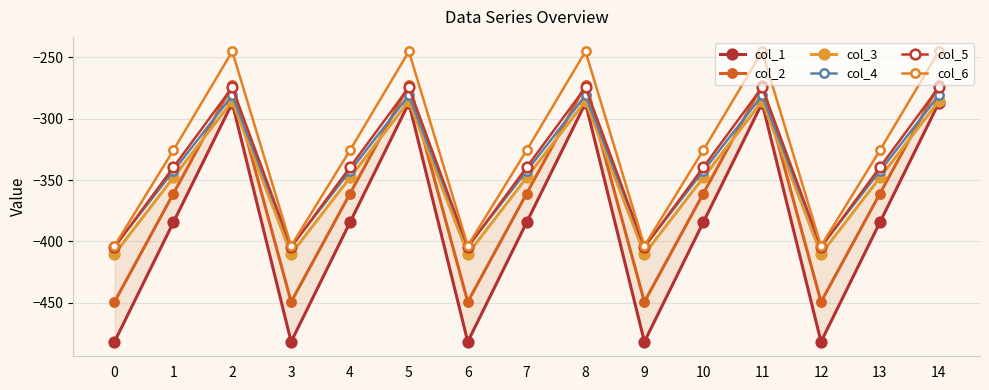

How many distinct data groups are displayed?

6